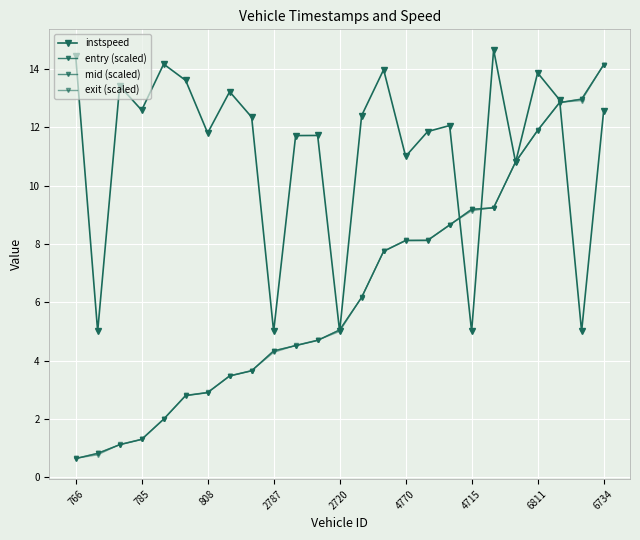

How many data points in mid (scaled) are less than 5?

12